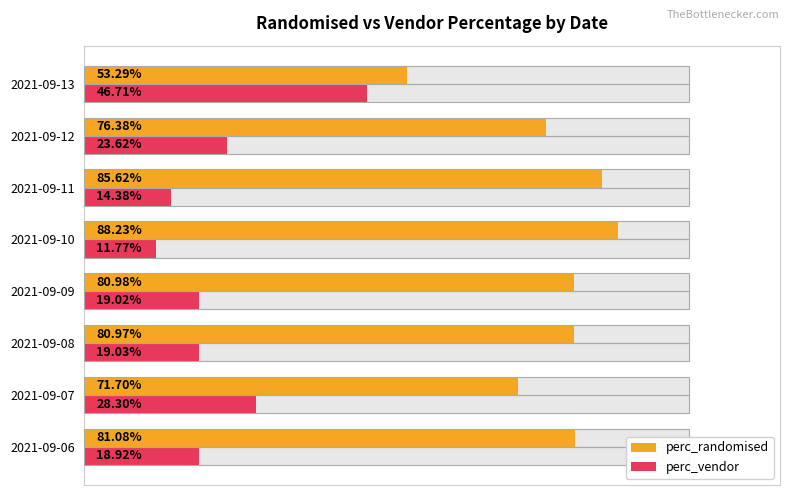

List the series in order of their peak value, lowest first.

perc_vendor, perc_randomised